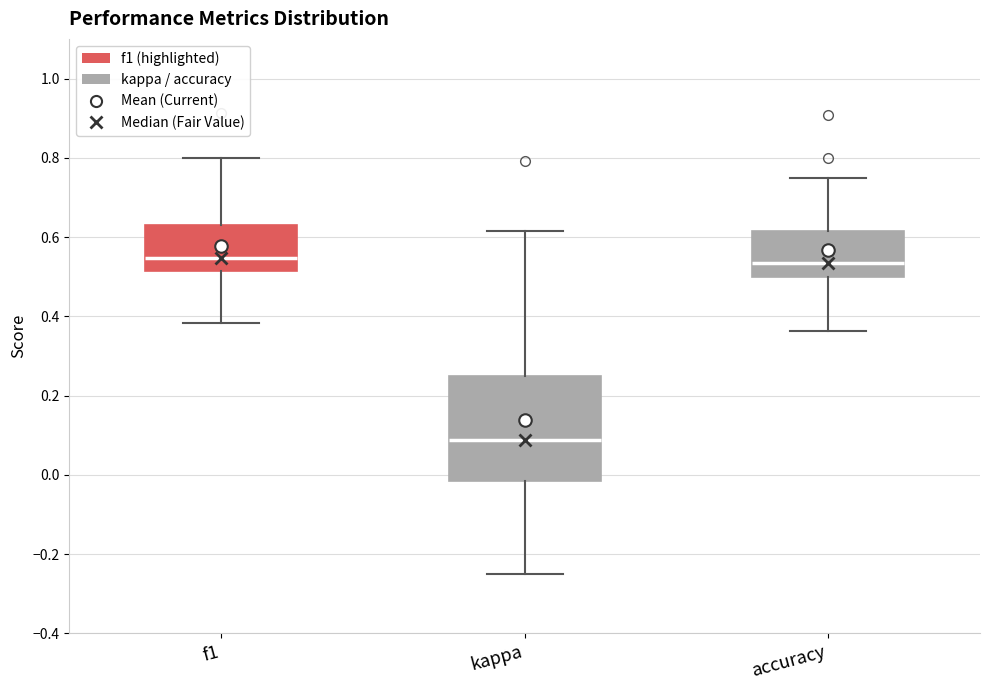

Comparing the boxes themselves (not the whiskers), which one is the tallest?

kappa